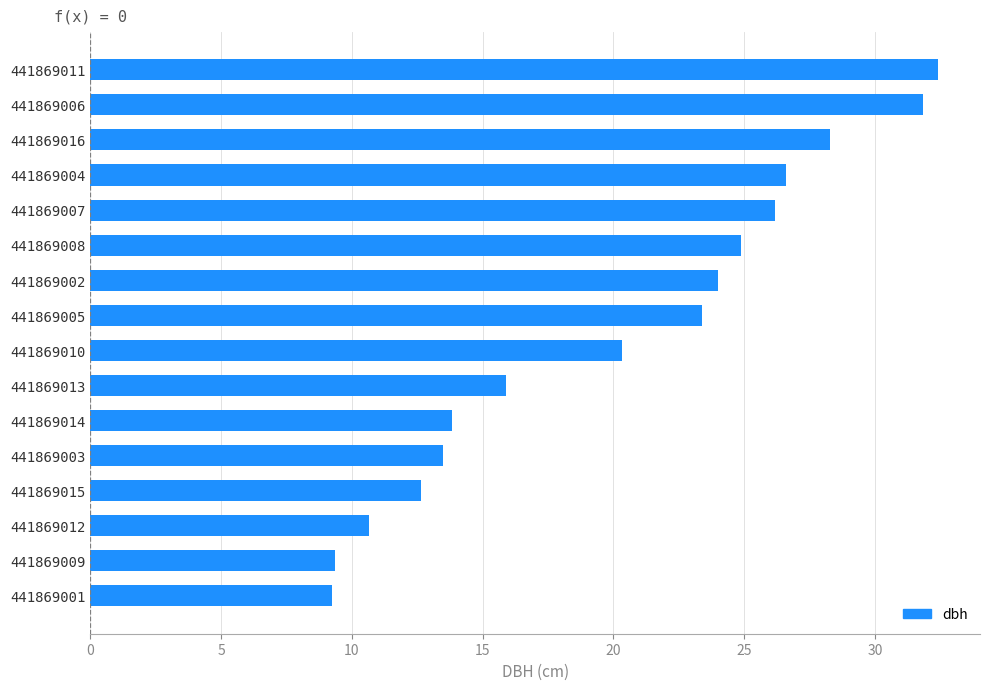

What is the sum of the values at 441869005 and 441869010?

43.8